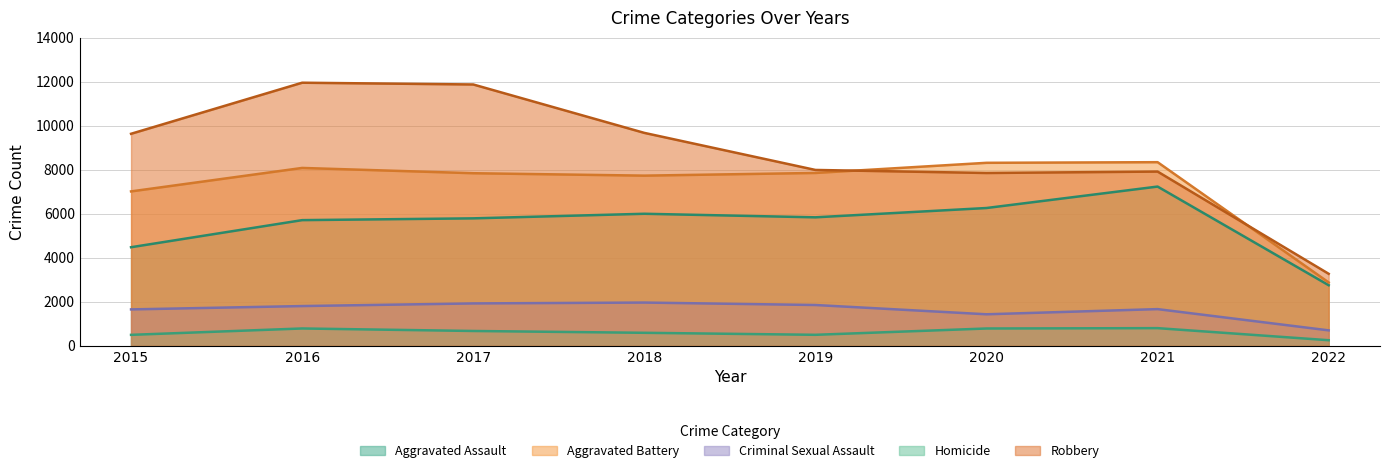

How many values in the Homicide series are below 672?

4